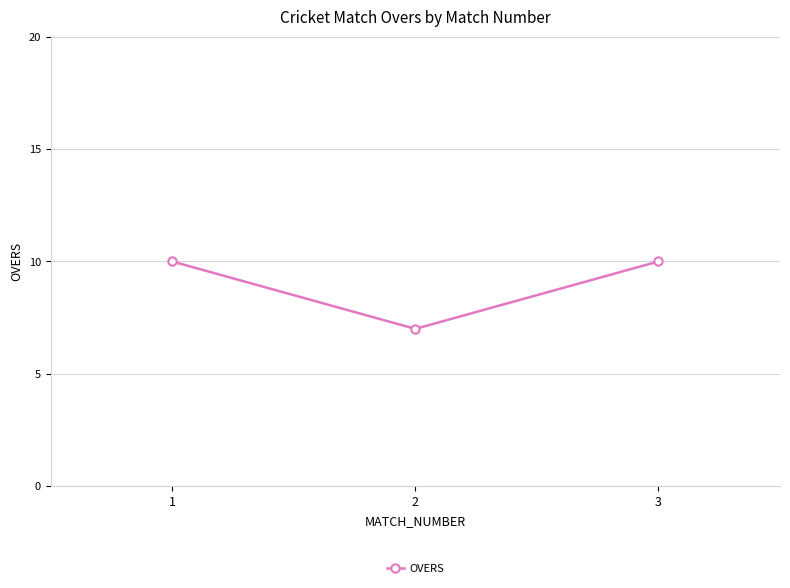

Is it true that the value at 3 is 17?

False